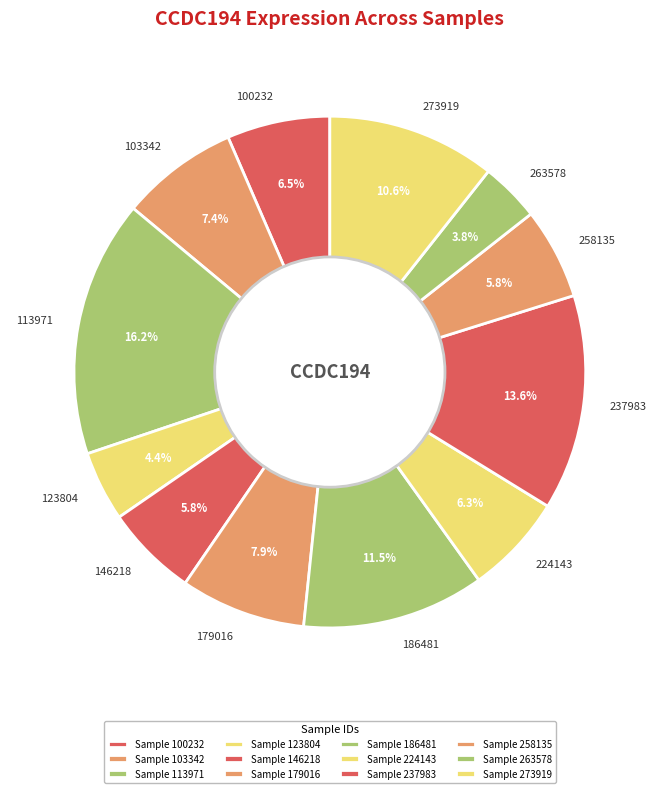

What is the total percentage of 186481 and 100232?

18.0%